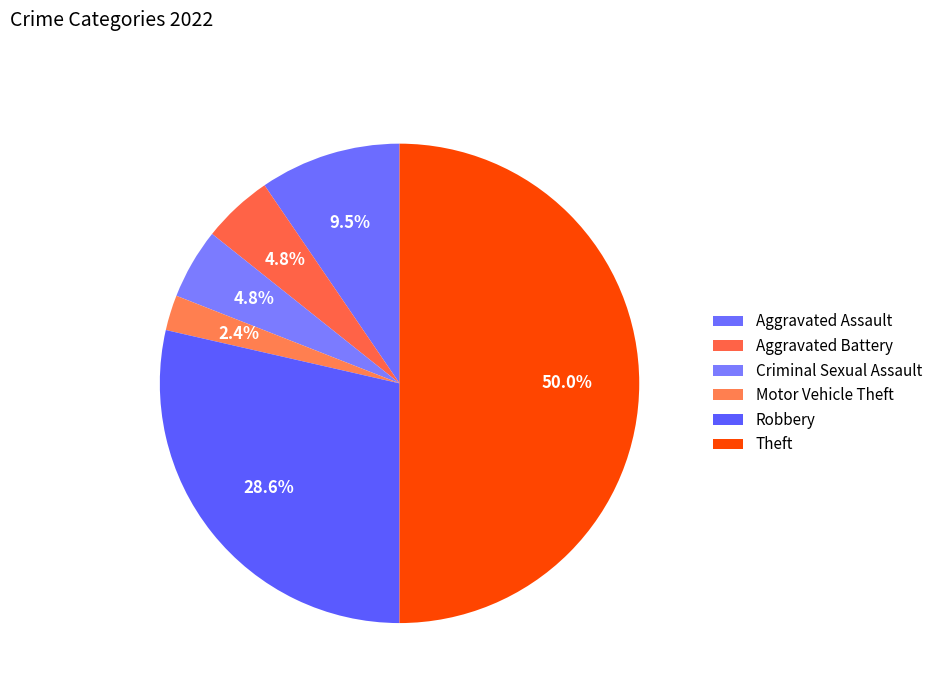

The Criminal Sexual Assault slice represents 11% of the pie. True or false?

False